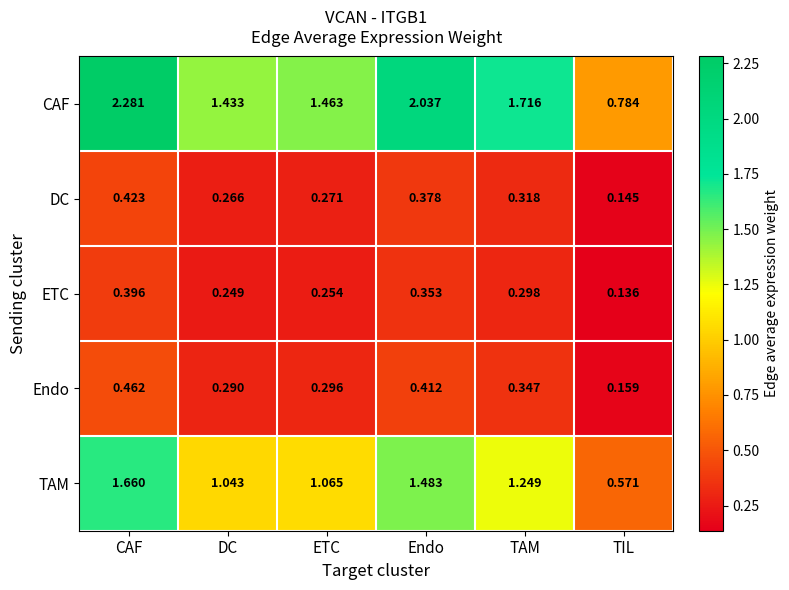

Which label corresponds to the largest value in the chart?

CAF